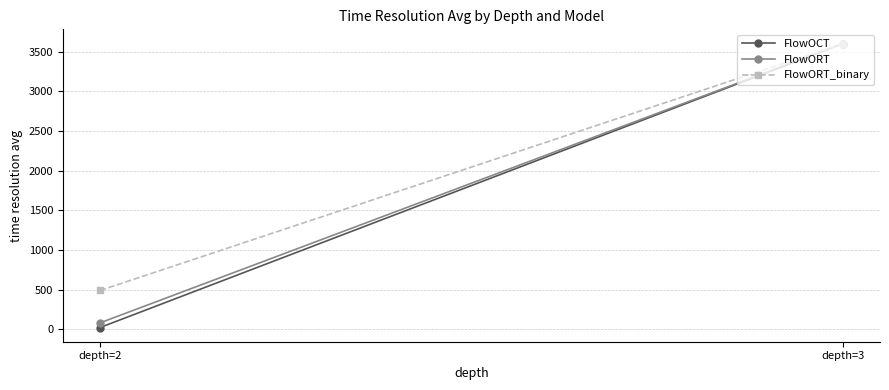

At how many categories does at least one series exceed 834?

1